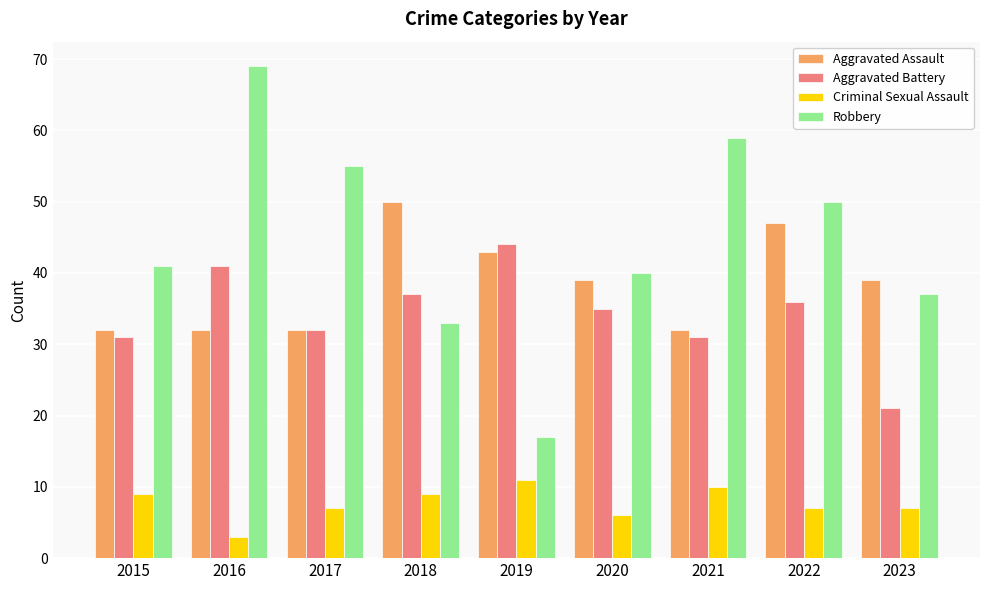

How many distinct data groups are displayed?

4